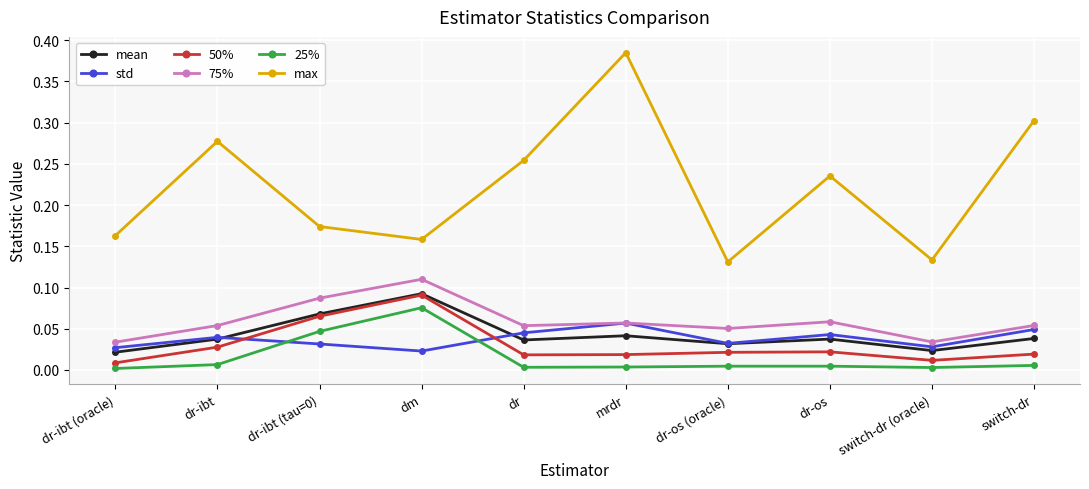

What is the label of the 5th point from the right?

mrdr